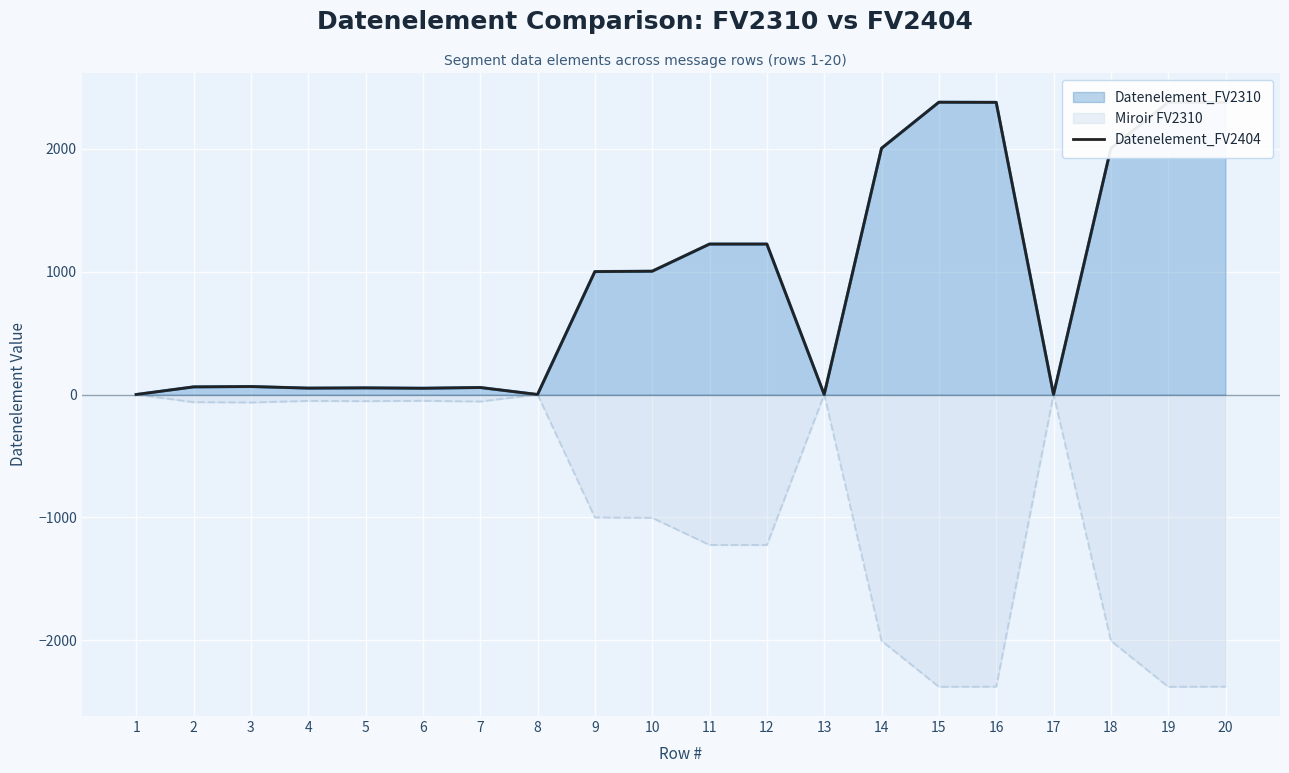

How many categories are shown in the chart?

20